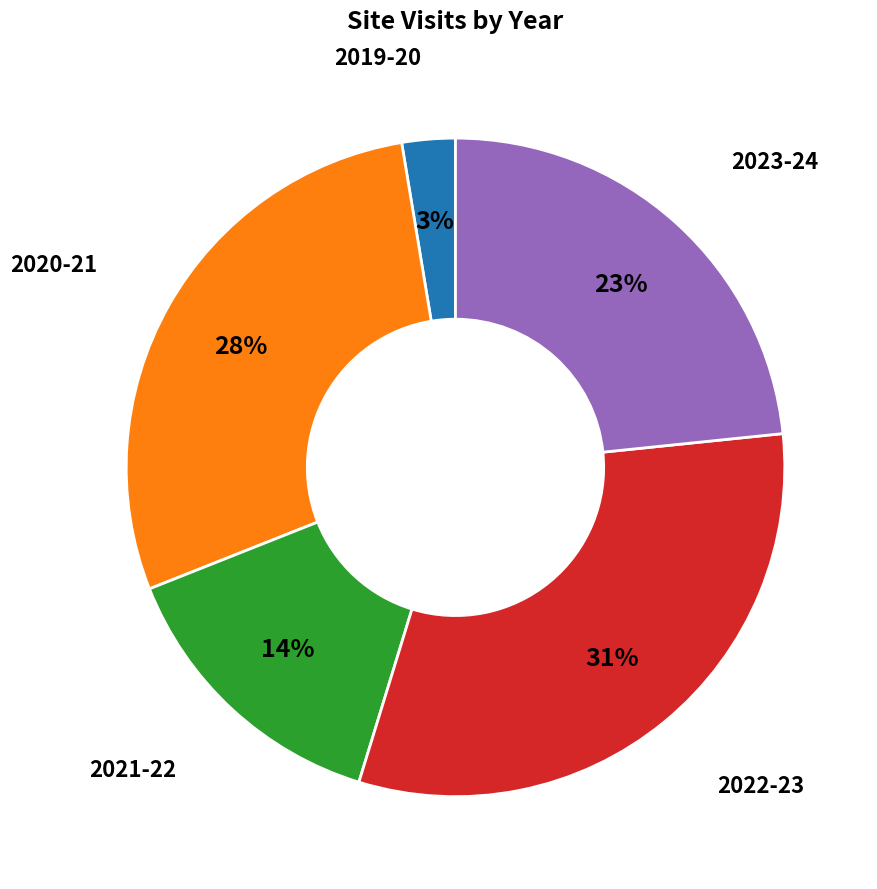

What percentage is the 2020-21 slice, to the nearest percent?

28%